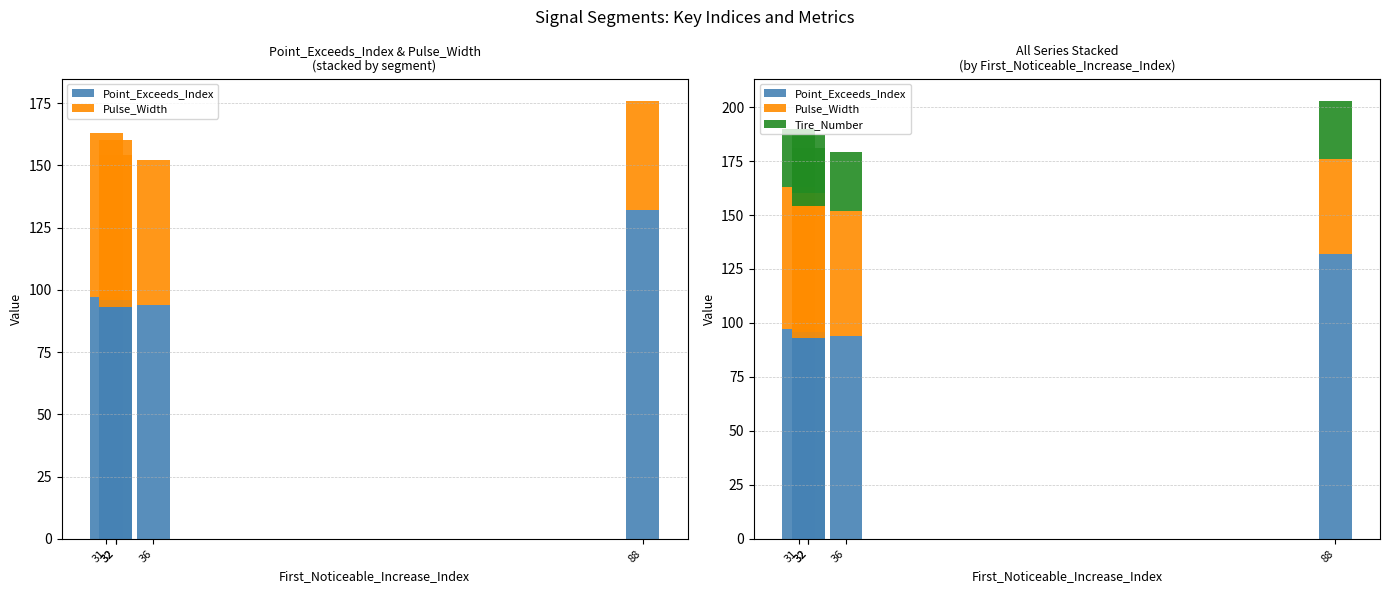

At which category is the sum across all series the highest?

88